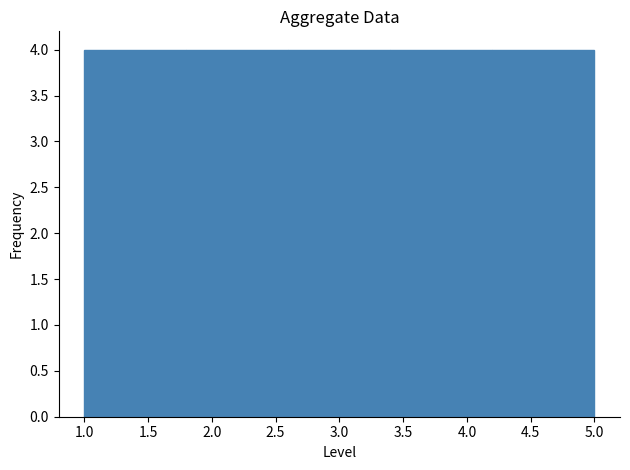

What is the height of the bar covering 1.0 to 1.8 on the x-axis? The values are not printed on the chart, so give them approximately, as read against the axis.

4